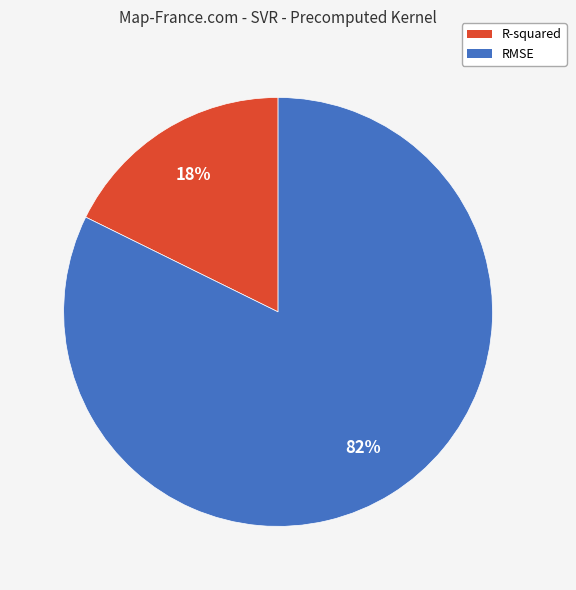

What is the largest slice in the pie chart?

RMSE